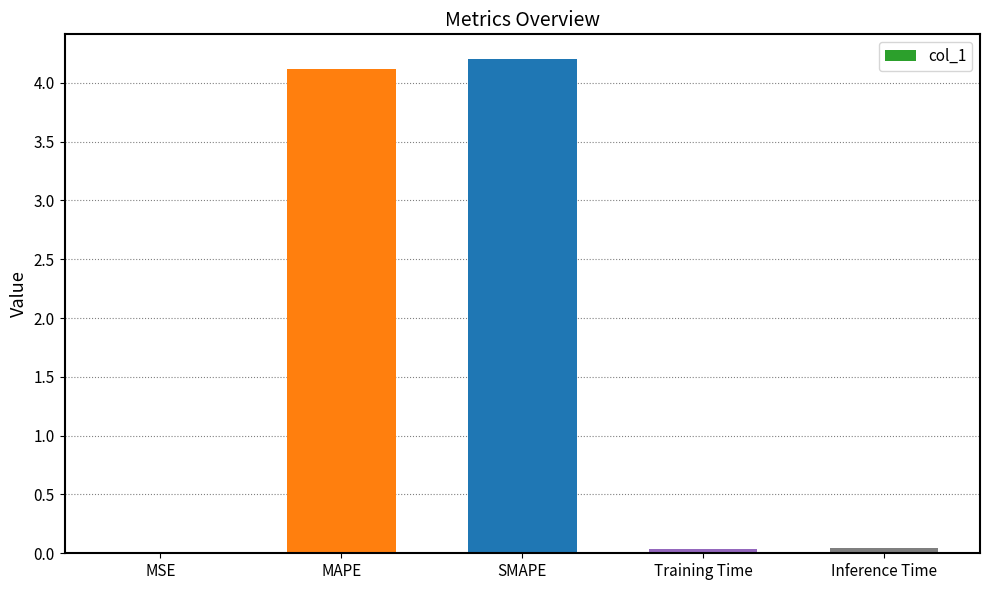

What is the sum of the values at SMAPE and MAPE?

8.3